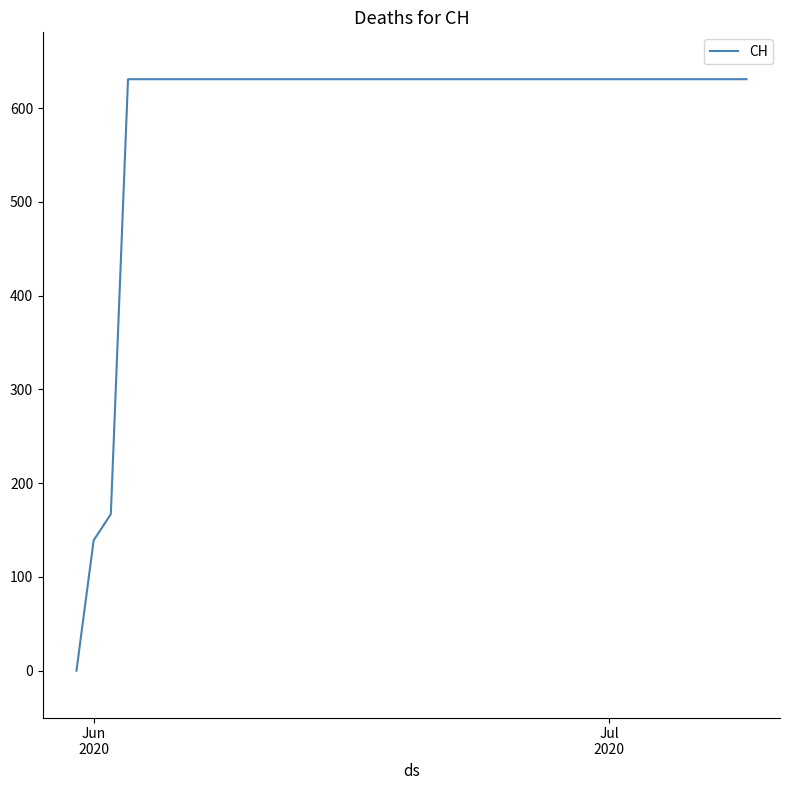

What is the maximum value shown in the chart?

631